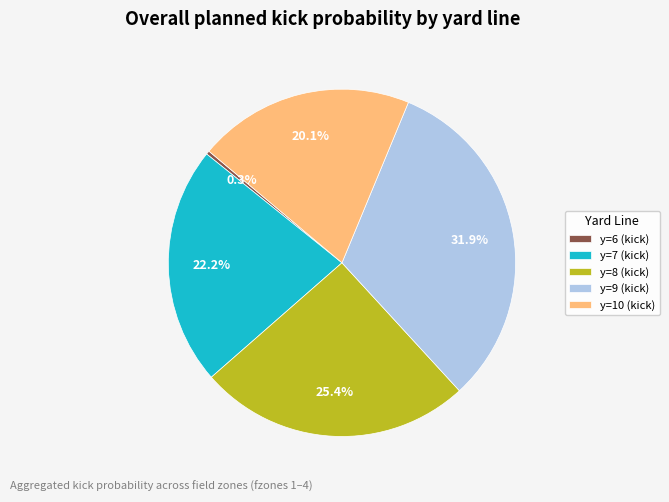

Which category has the biggest portion of the pie?

y=9 (kick)